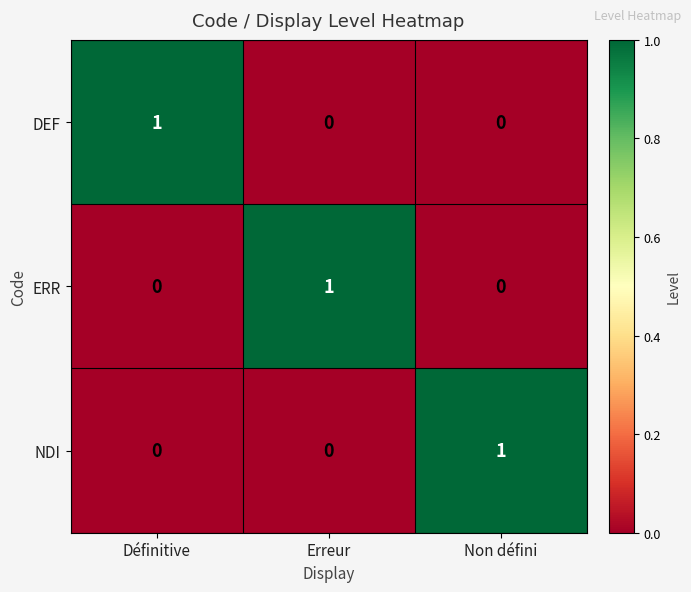

True or false: DEF has a value of 1 at Définitive.

True